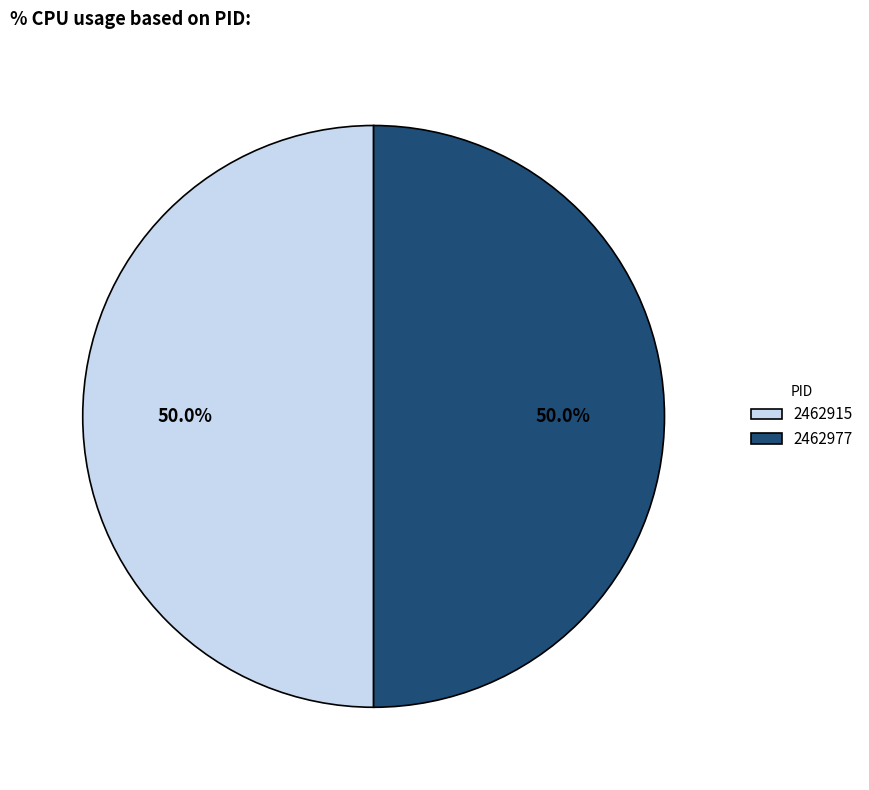

Approximately how many times larger is the value at 2462915 compared to 2462977?

1.0